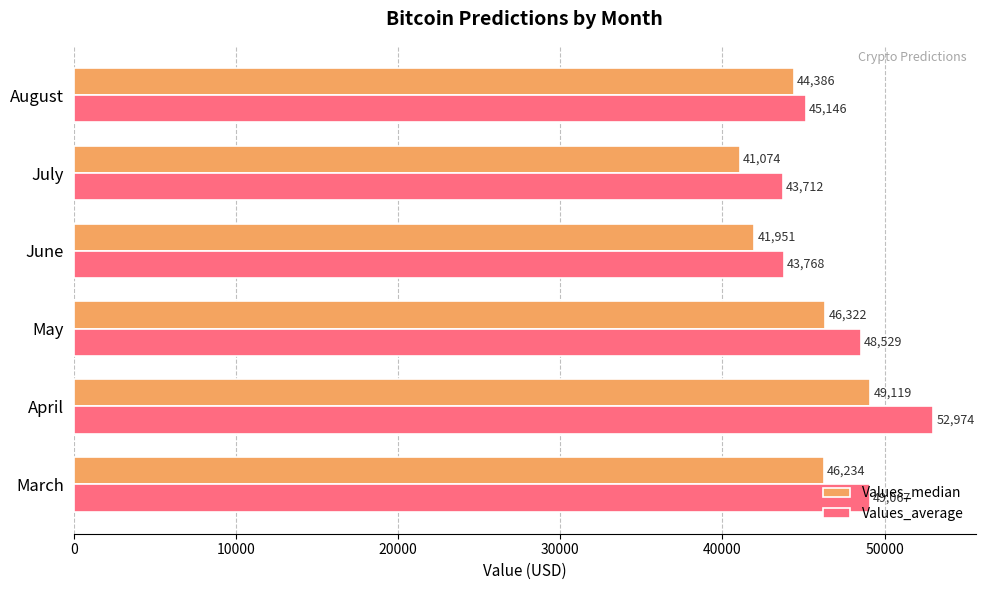

True or false: Values_median has a value of 46321.7 at May.

True